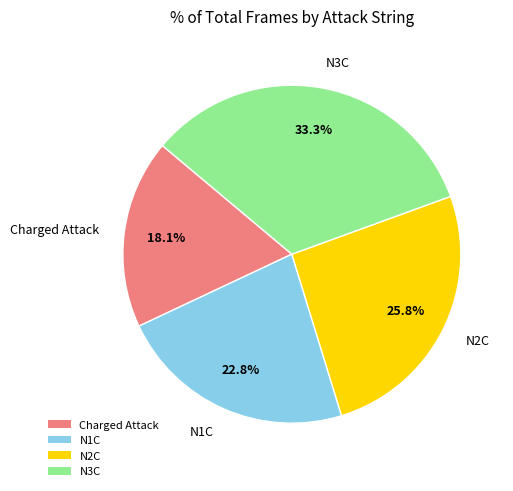

Which has a higher value, N3C or N1C?

N3C